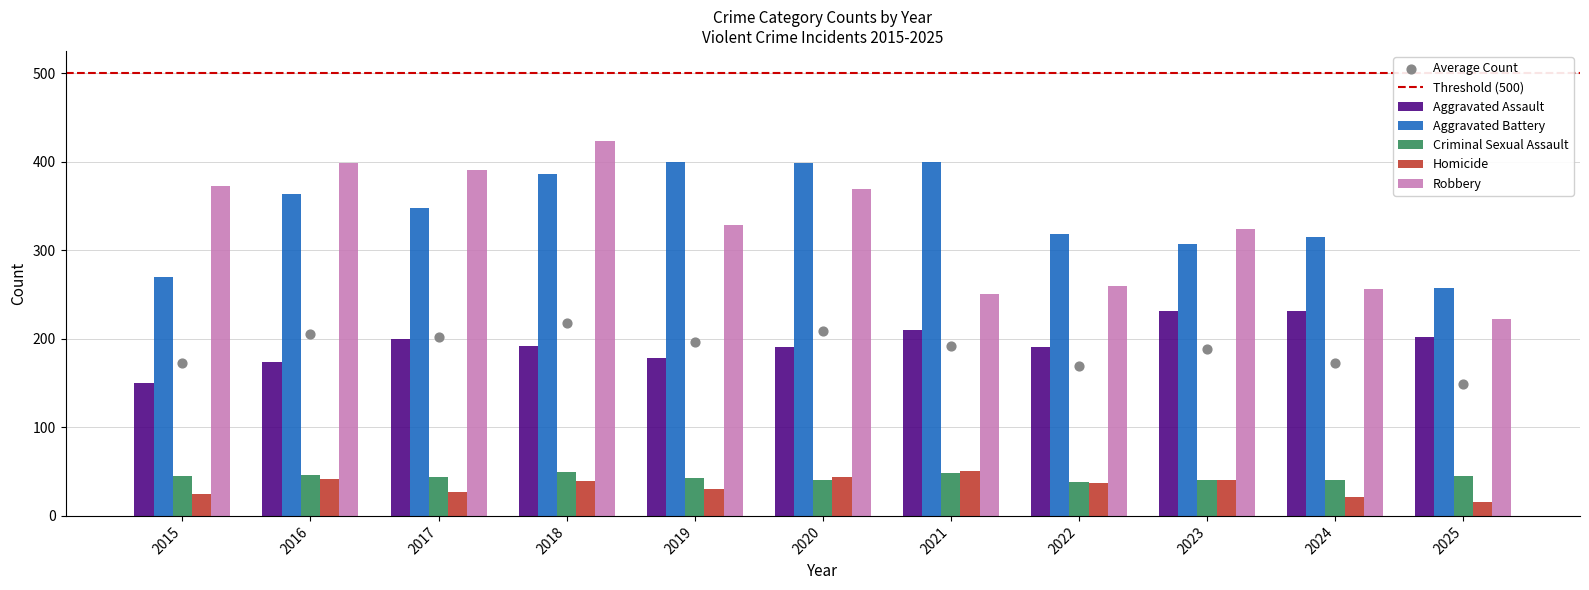

Is the value of Aggravated Assault at 2017 greater than the value of Aggravated Battery at 2016?

No